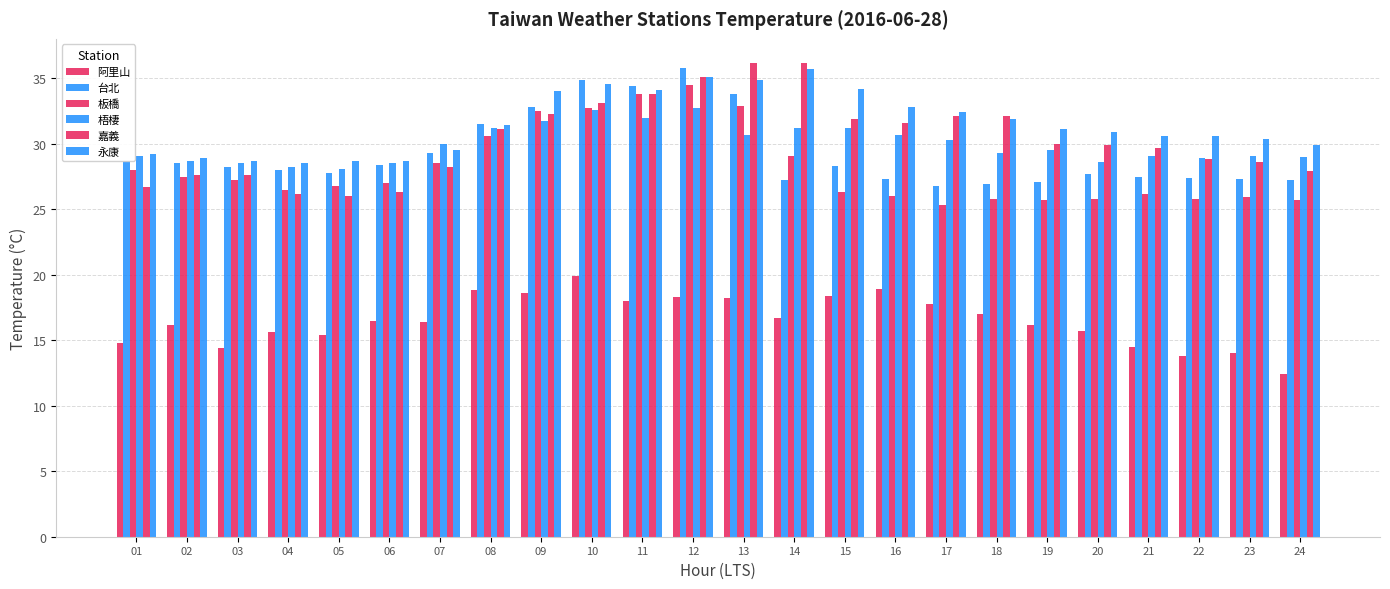

Does the chart contain stacked bars?

No